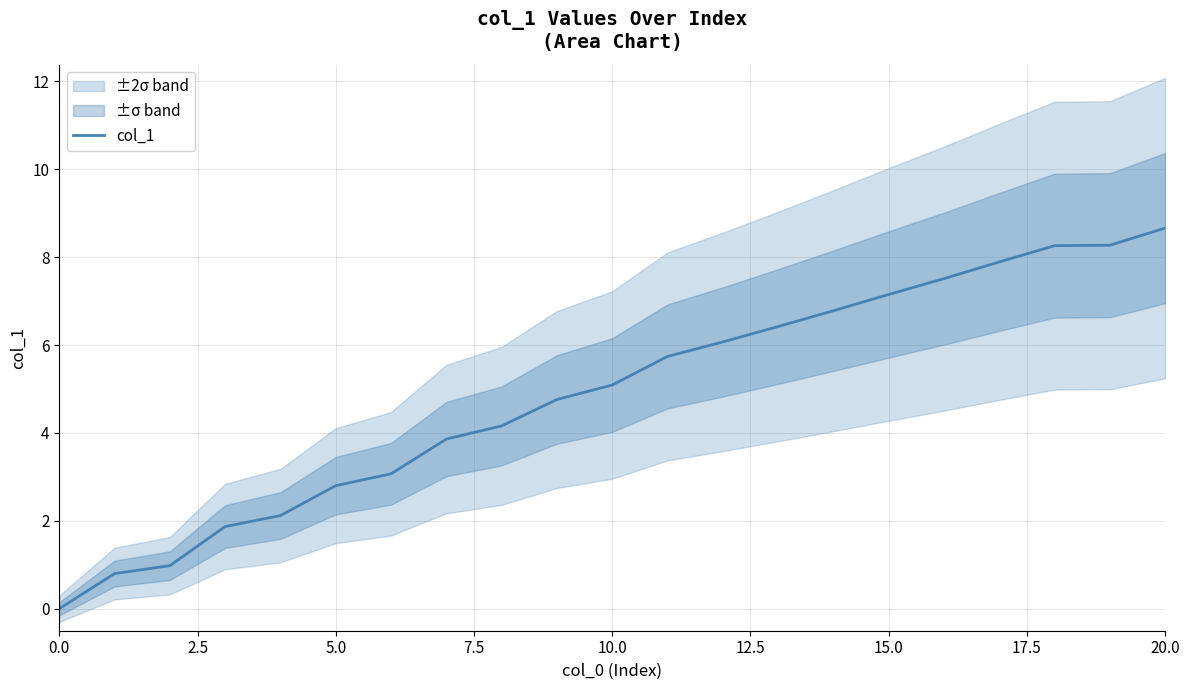

True or false: there are more than 2 points higher than both neighbors.

False